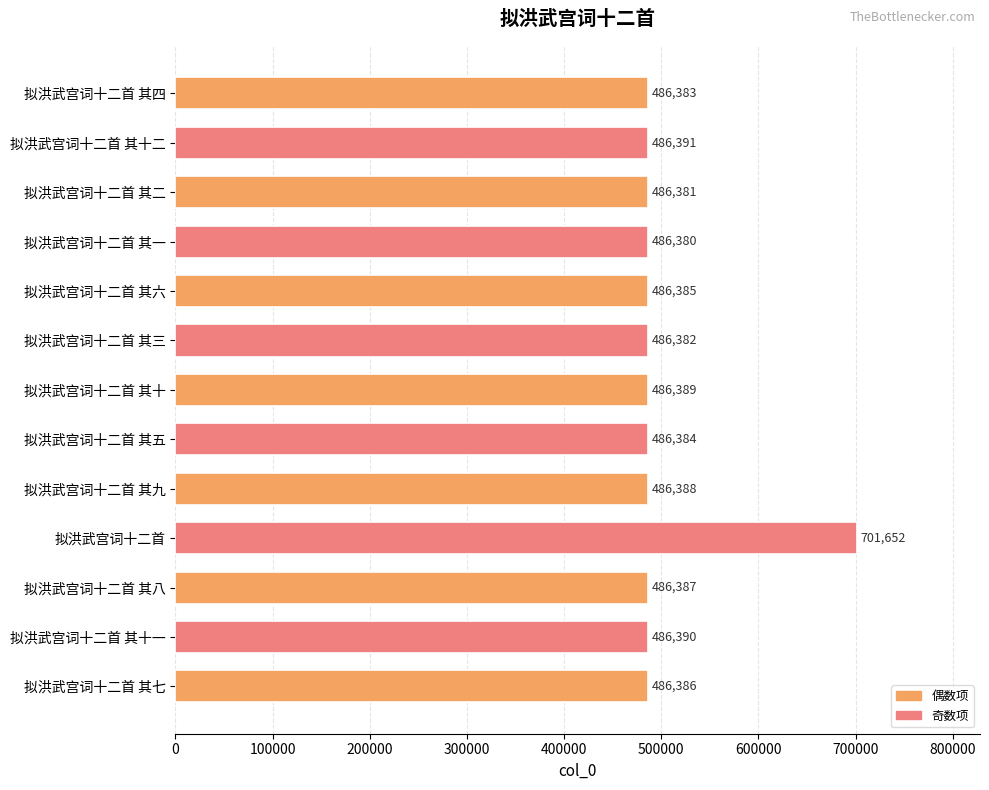

Rank the categories by value from lowest to highest.

拟洪武宫词十二首 其一, 拟洪武宫词十二首 其二, 拟洪武宫词十二首 其三, 拟洪武宫词十二首 其四, 拟洪武宫词十二首 其五, 拟洪武宫词十二首 其六, 拟洪武宫词十二首 其七, 拟洪武宫词十二首 其八, 拟洪武宫词十二首 其九, 拟洪武宫词十二首 其十, 拟洪武宫词十二首 其十一, 拟洪武宫词十二首 其十二, 拟洪武宫词十二首